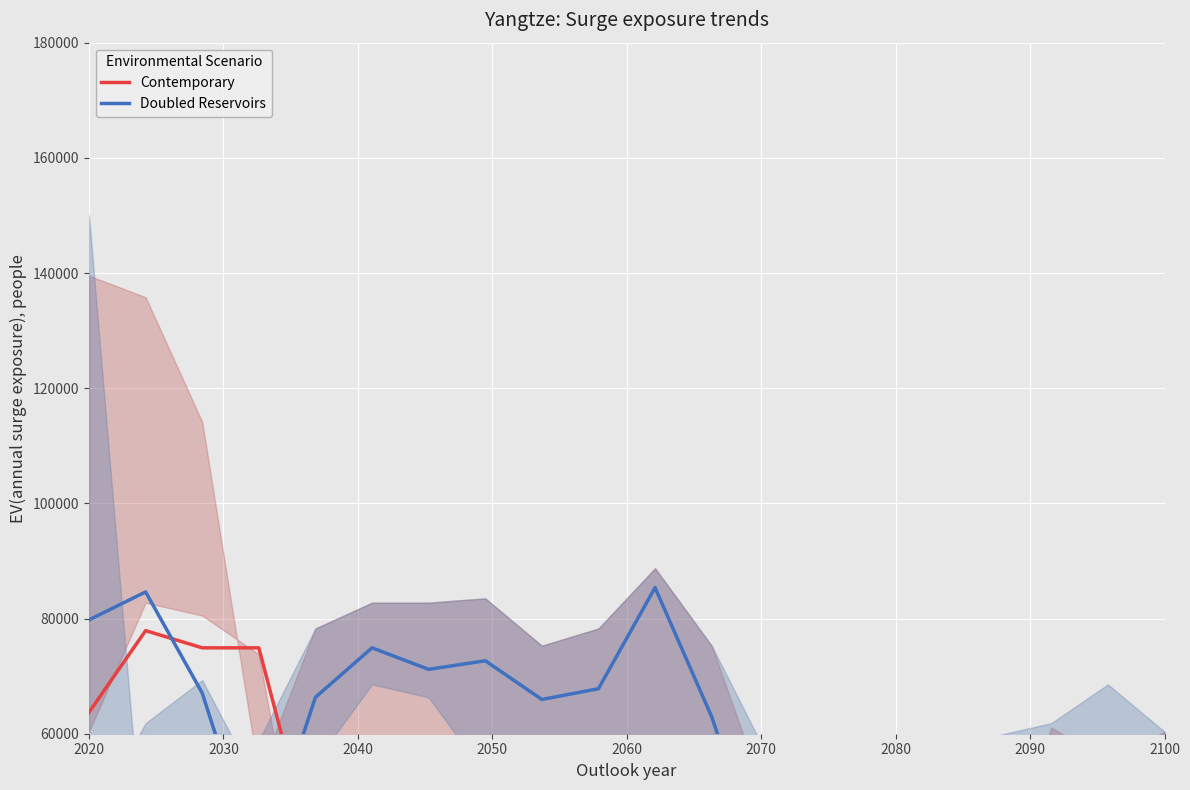

What is the average value of the Doubled Reservoirs series?

58869.3